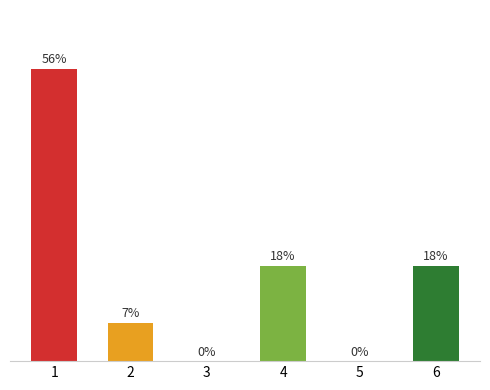

Which has a higher value, 5 or 3?

5